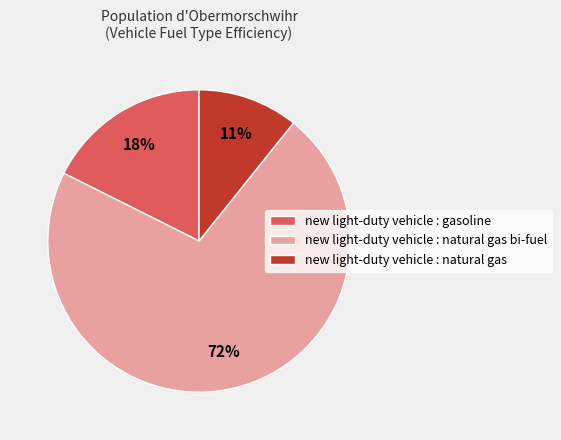

Is there any slice that represents more than half of the pie?

Yes